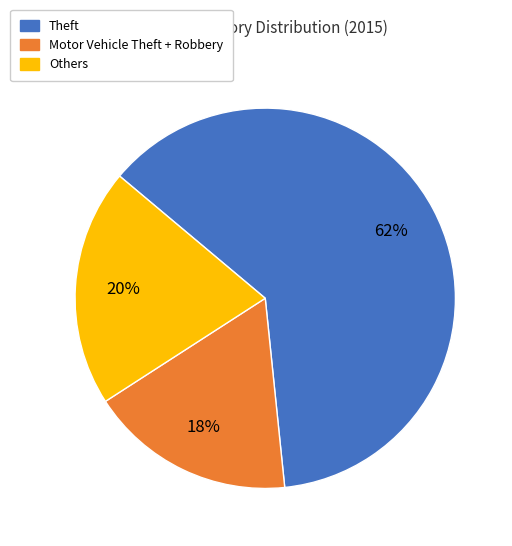

To the nearest percent, what is the average slice percentage?

33%